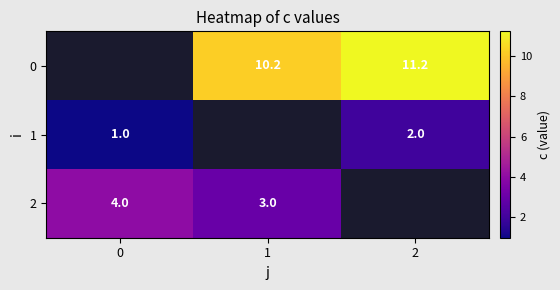

What is the sum of the 2 values at 1 and 0?

7.0